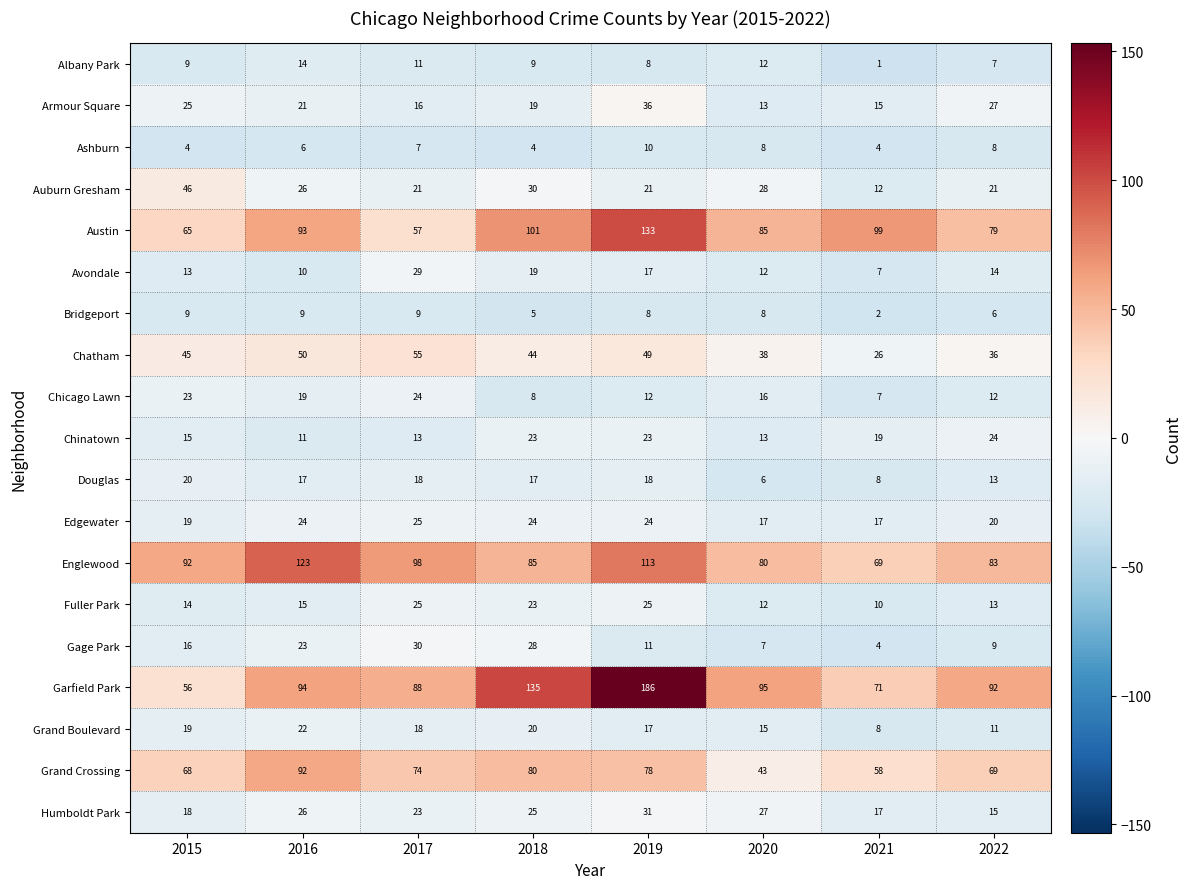

What is the difference between the Fuller Park values at 2018 and 2021?

13